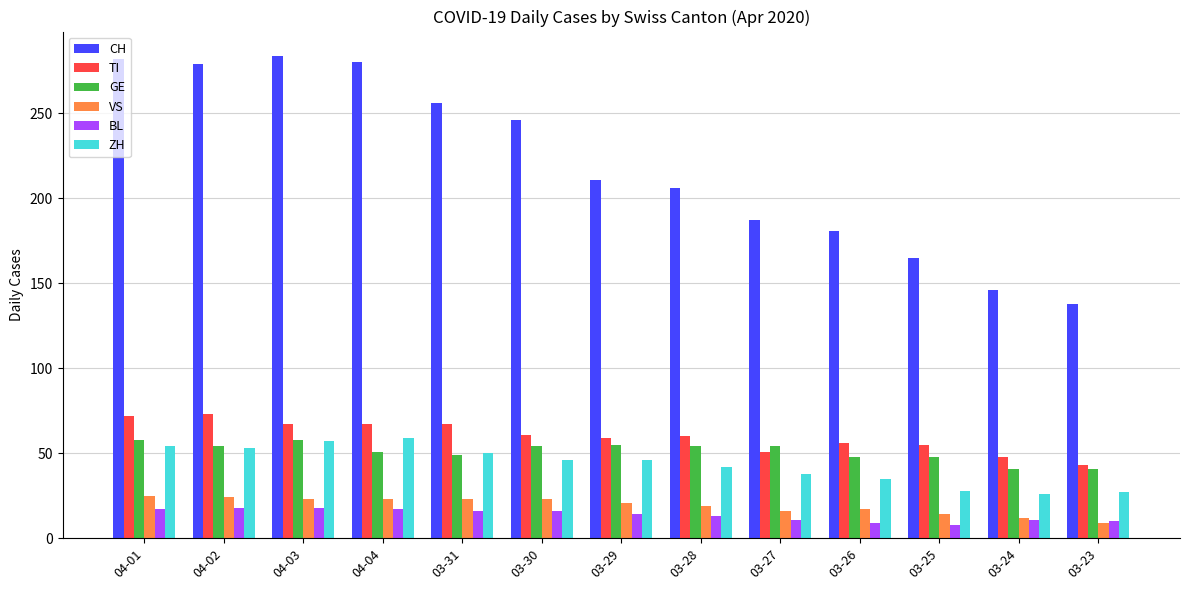

What is the highest value of the TI series?

73